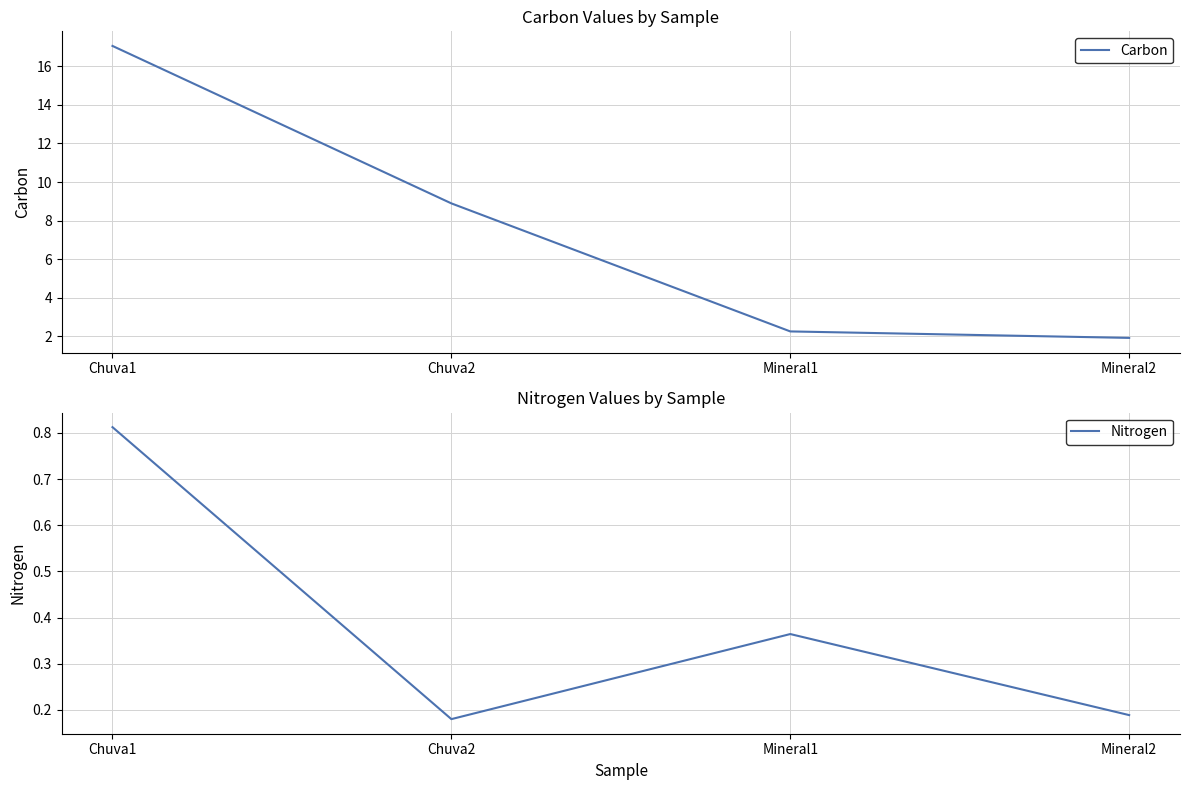

True or false: Carbon and Nitrogen cross at least once.

False